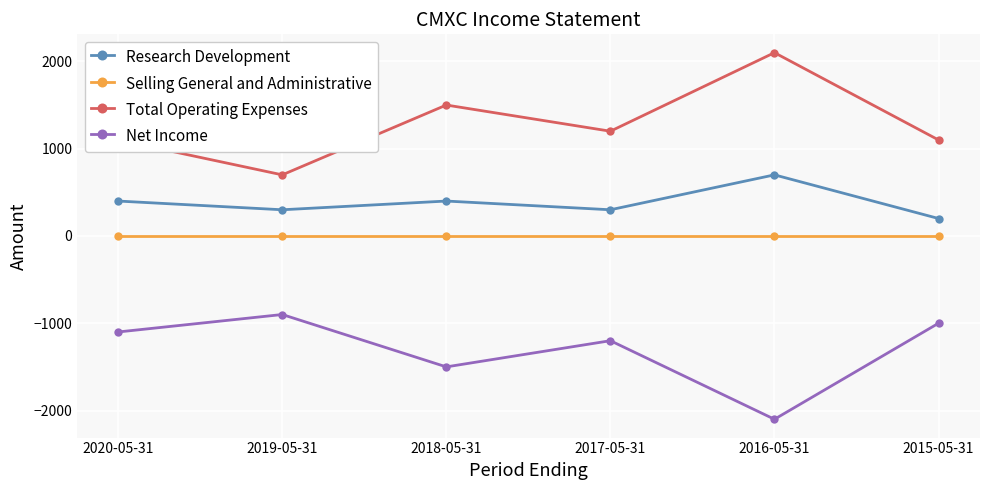

Which series has the largest range (max minus min)?

Total Operating Expenses